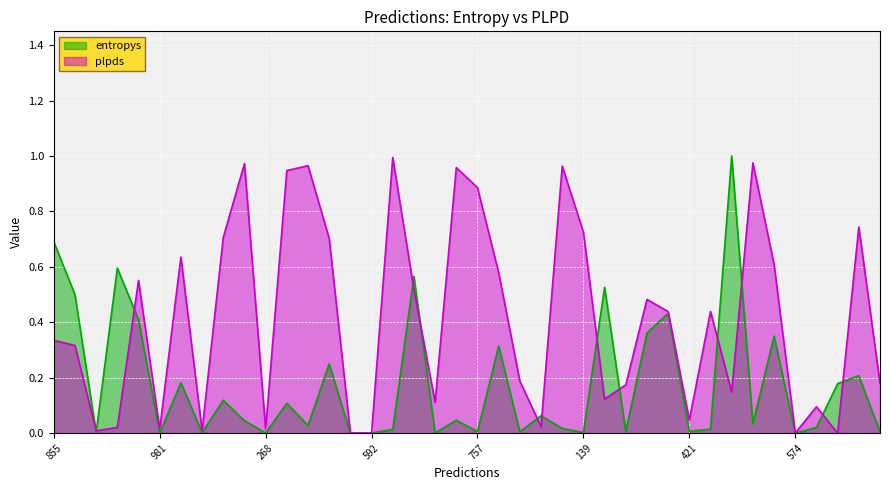

At how many categories does at least one series exceed 0?

40